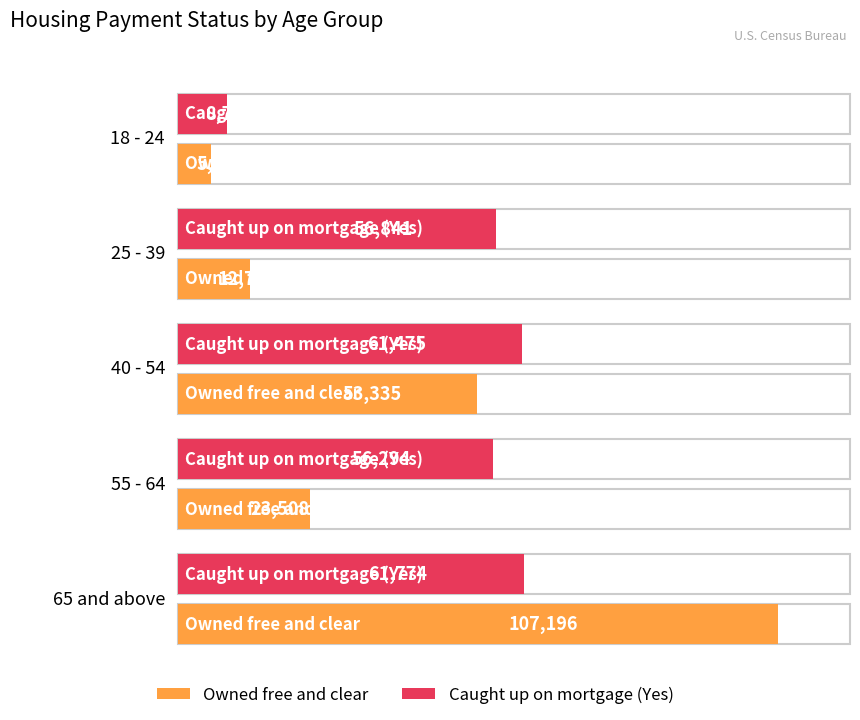

Between 65 and above and 25 - 39, which is larger?

65 and above